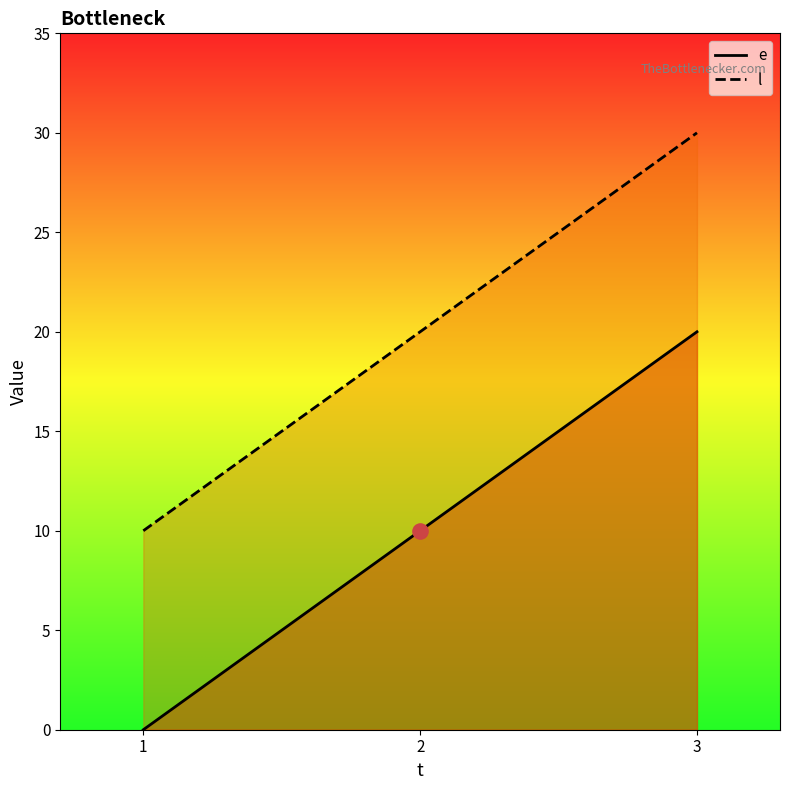

Which series has the largest Y range (max minus min)?

e